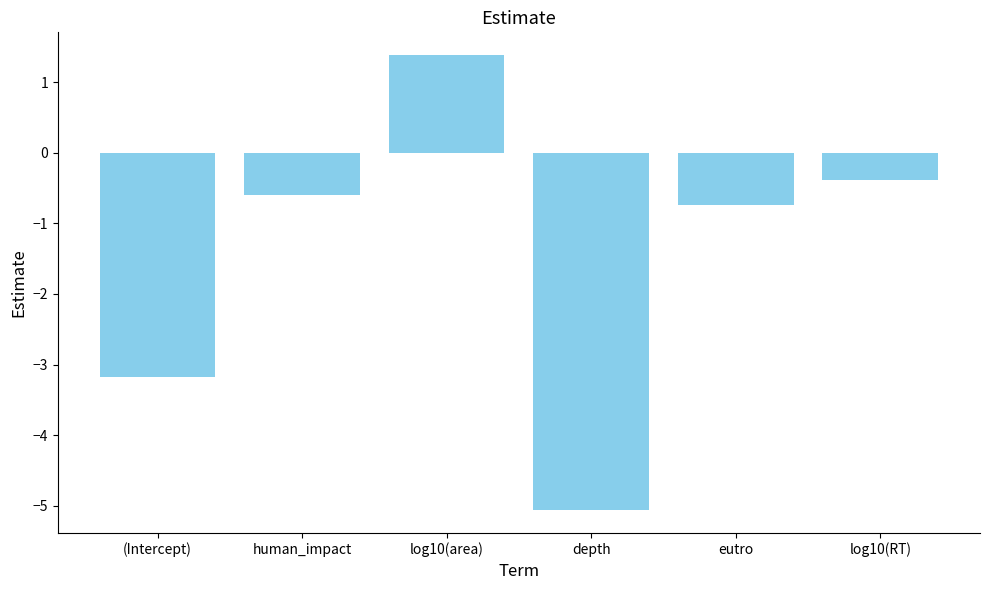

What is the sum of the values at depth and human_impact?

-5.7